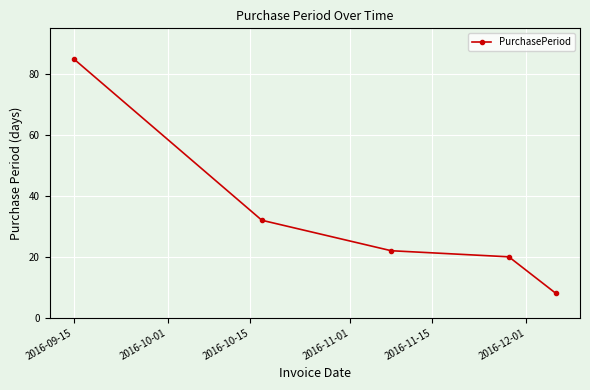

What is the difference between the maximum and minimum values?

77